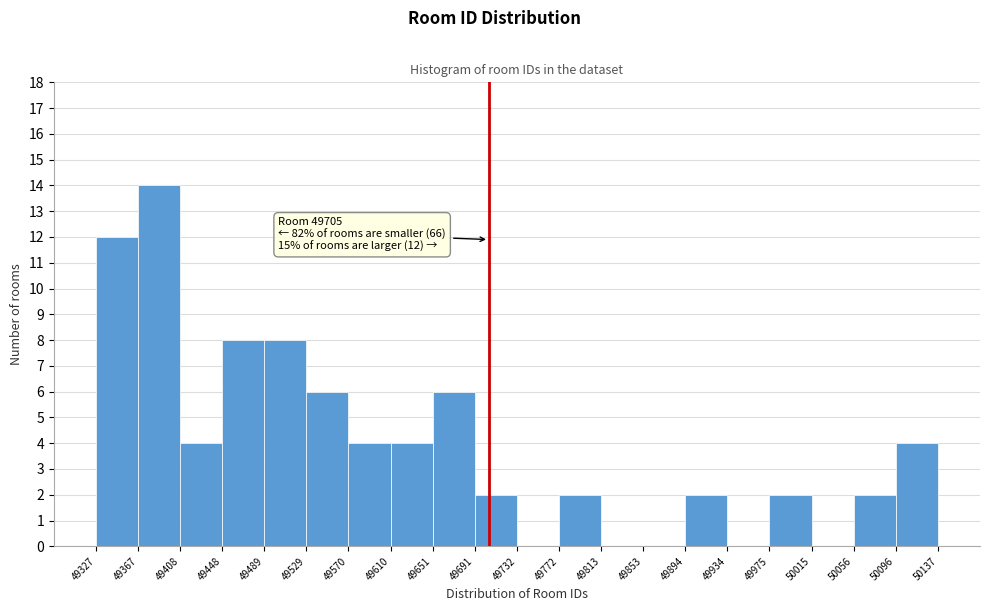

Which range on the x-axis has the tallest bar?

49367 to 49408